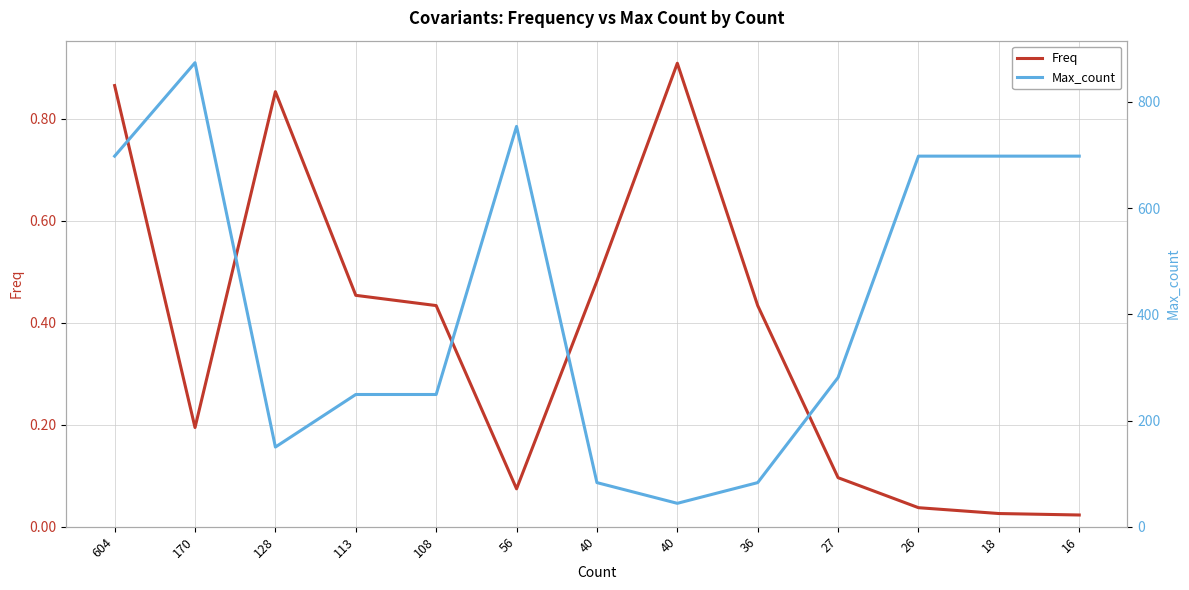

At which category does Freq reach its first local peak?

128